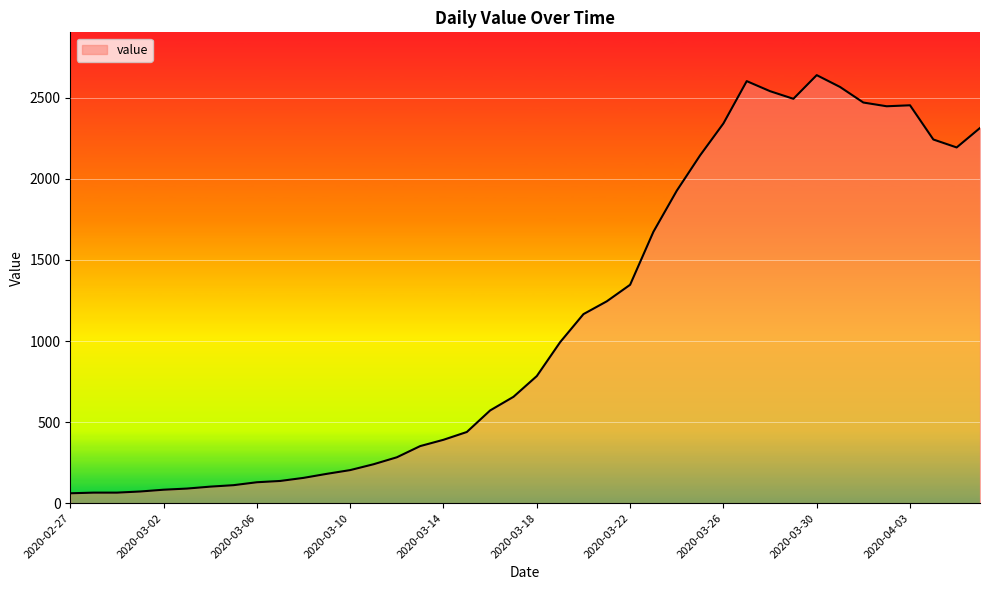

What is the greatest value displayed?

2640